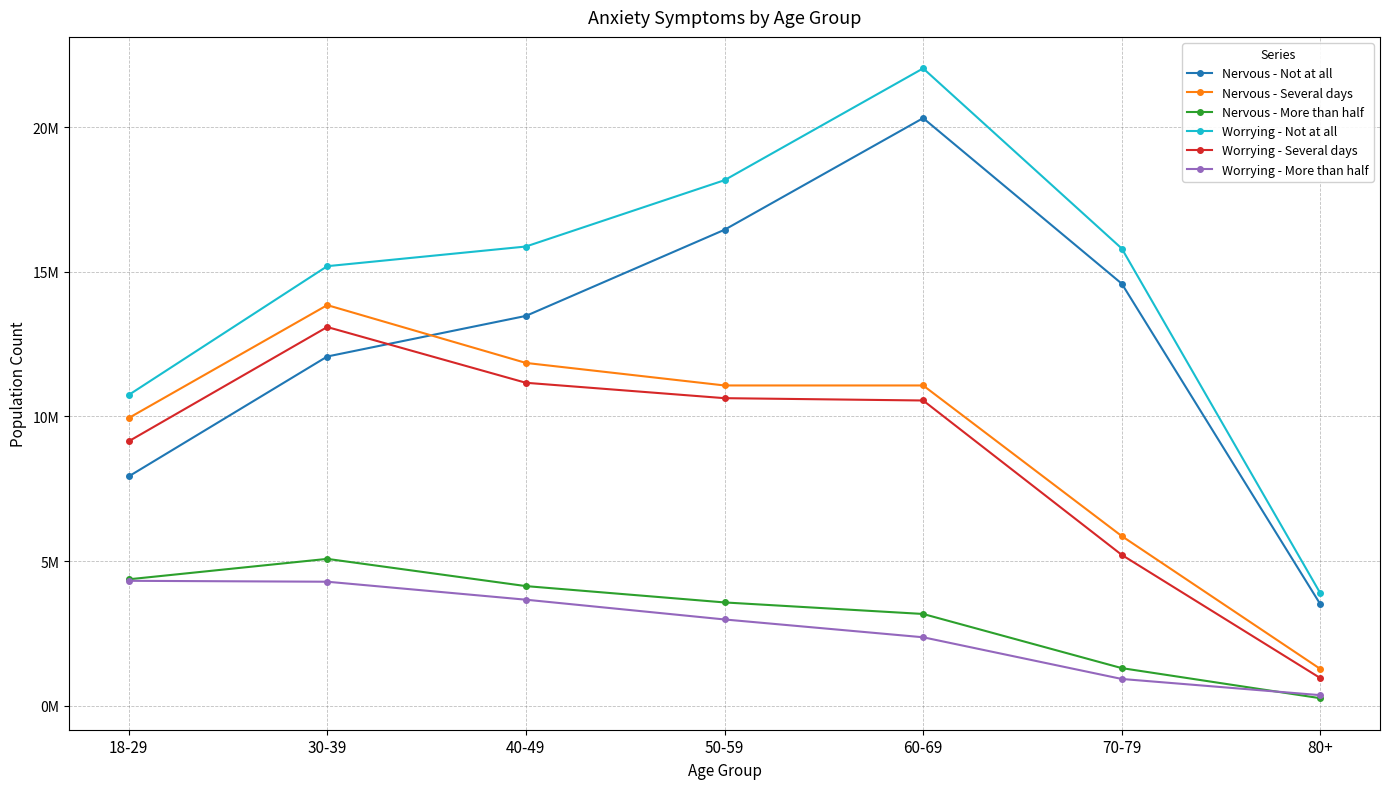

True or false: Nervous - Several days and Worrying - Not at all intersect in this chart.

False